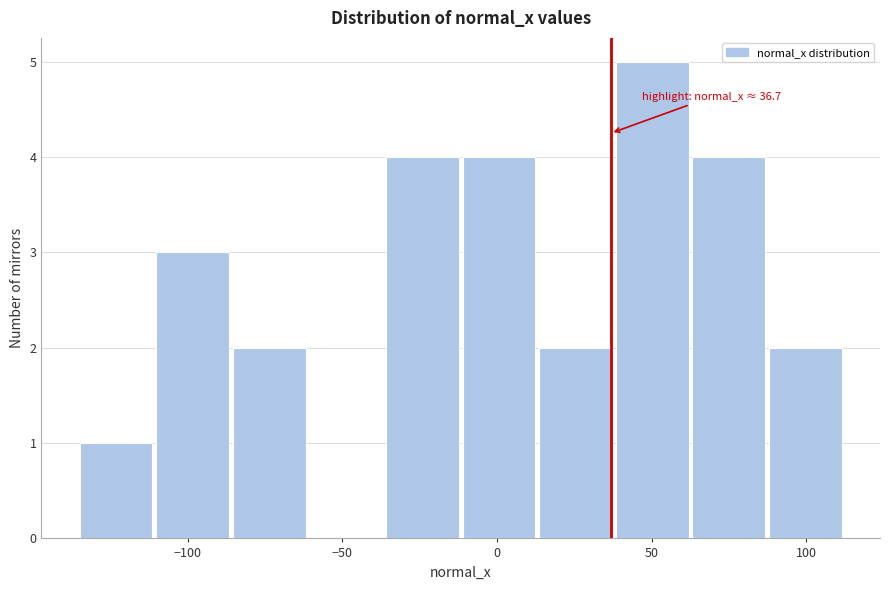

Over which range of the x-axis is the bar tallest?

40 to 65